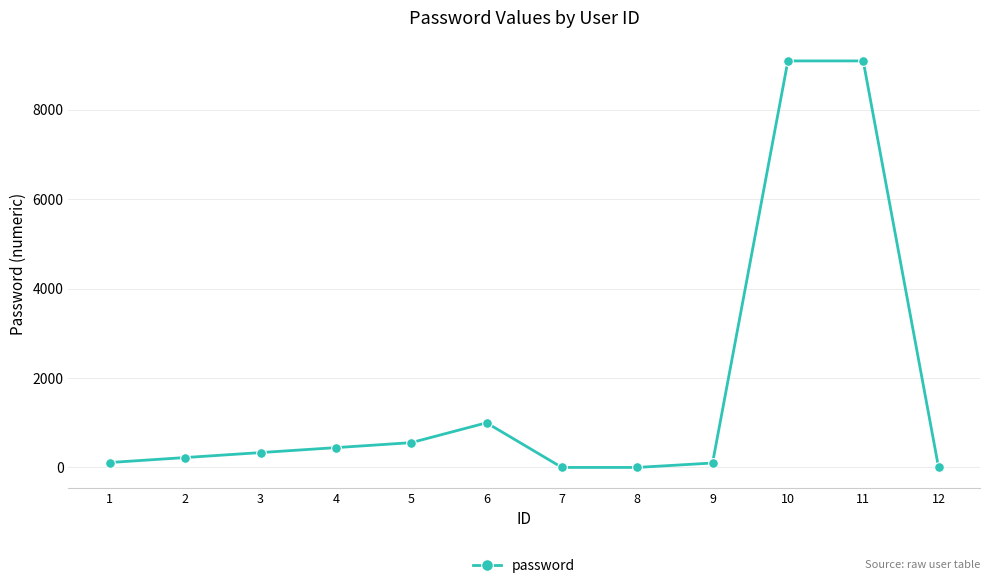

What is the value of the 5th point from the left?

555